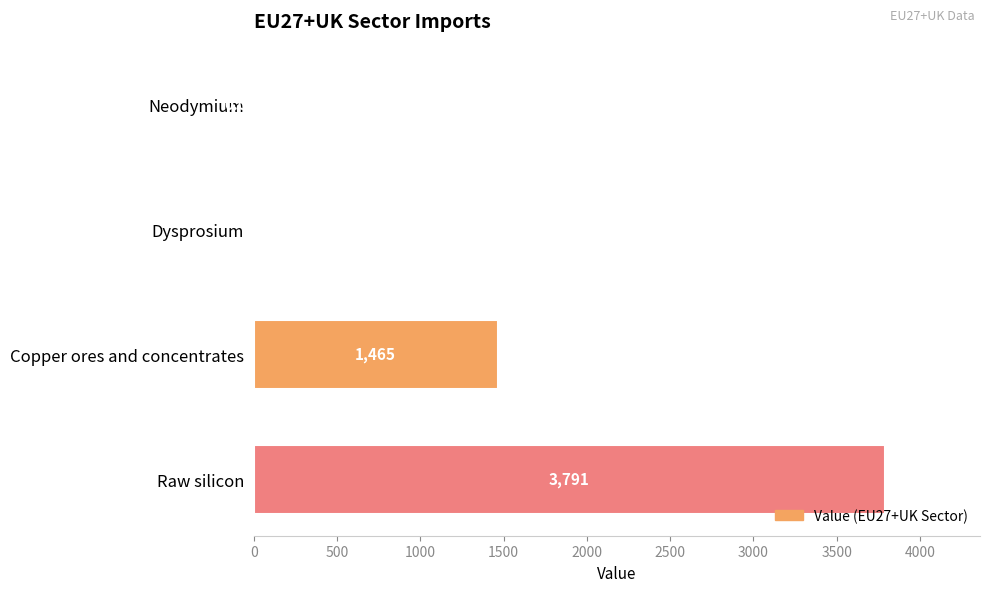

Between Neodymium and Raw silicon, which is larger?

Raw silicon